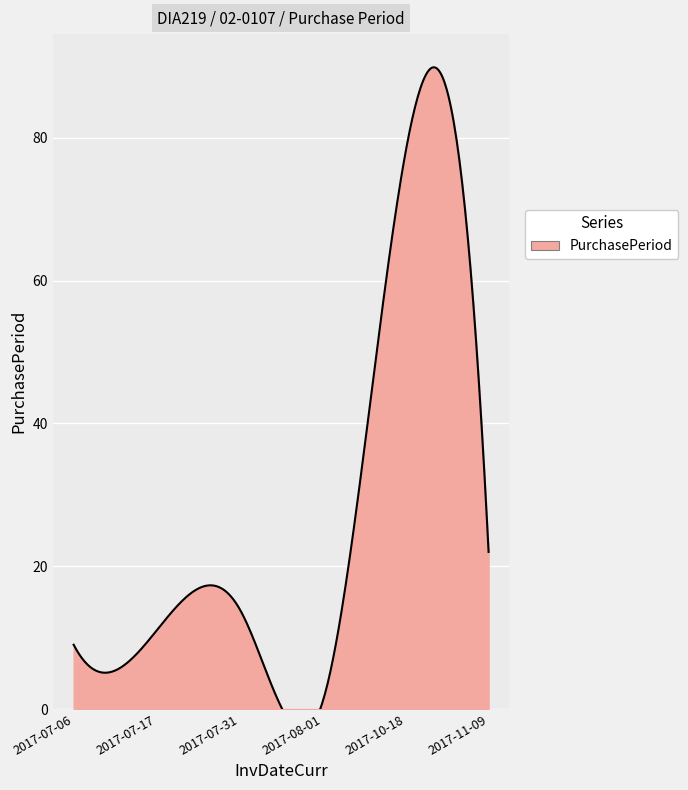

True or false: there are more than 1 points higher than both neighbors.

True